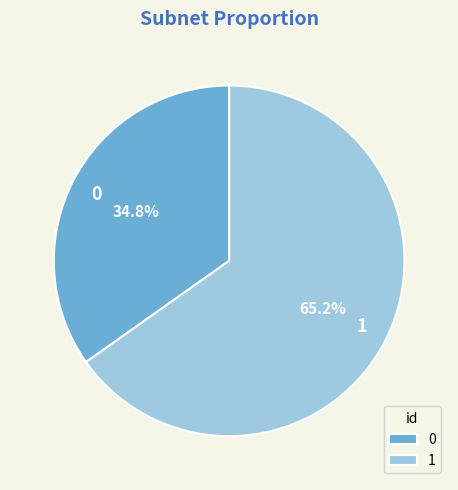

To the nearest percent, what is the combined percentage of 1 and 0?

100%